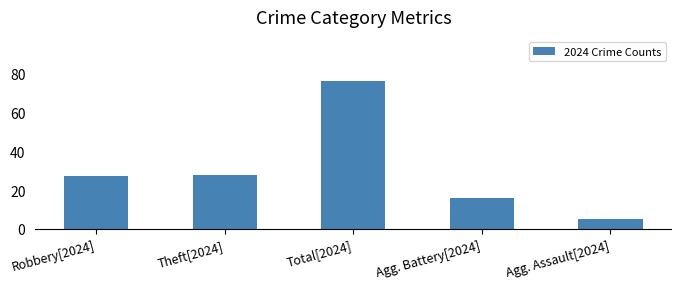

What is the sum of all values?

152